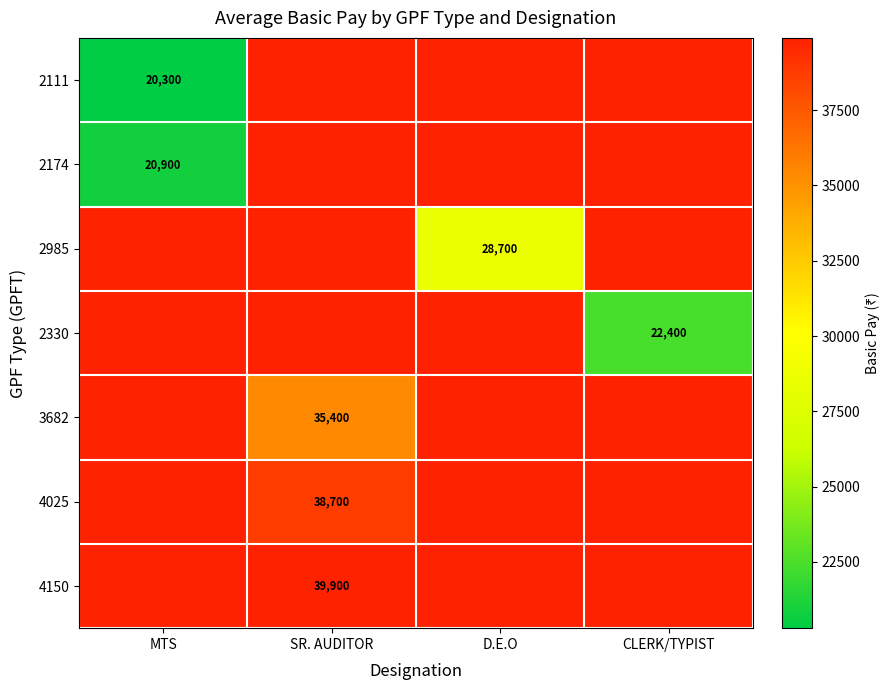

Which has a higher value, CLERK/TYPIST or MTS?

MTS